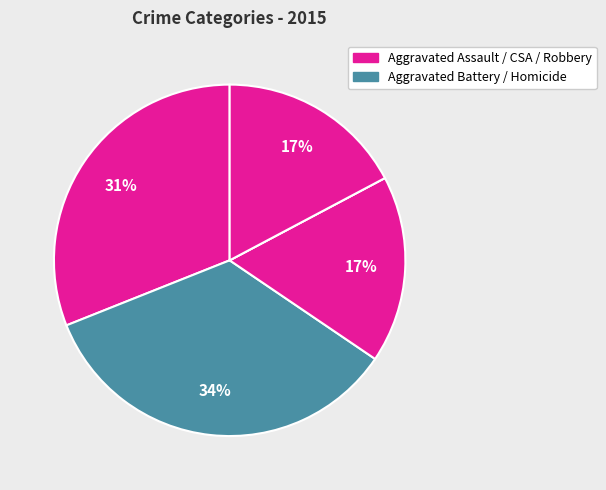

Does any single category account for the majority?

No